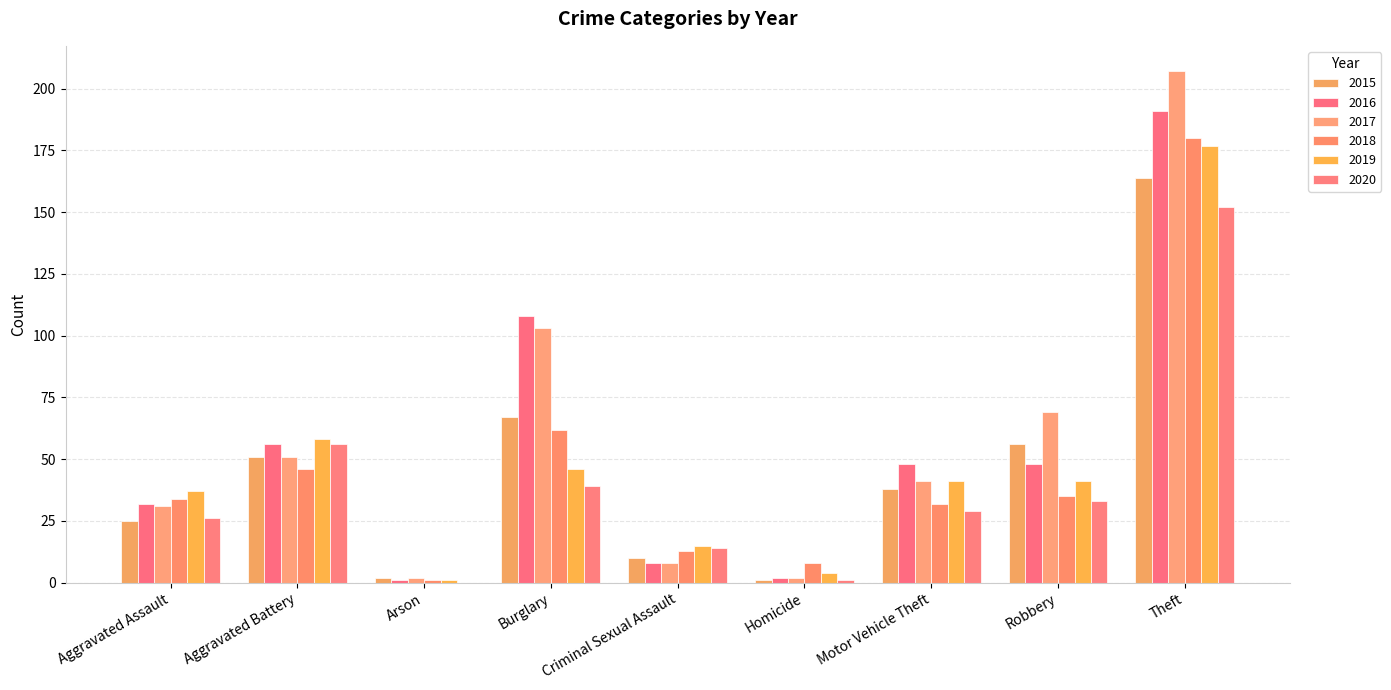

What is the average value of the 2015 series?

46